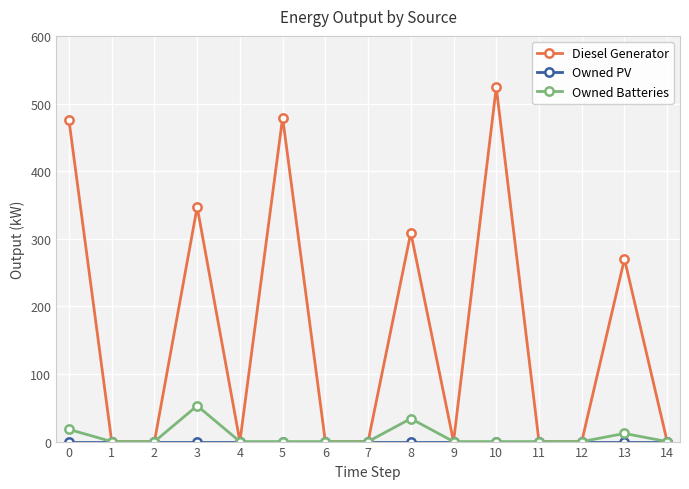

What is the maximum value shown in the chart?

524